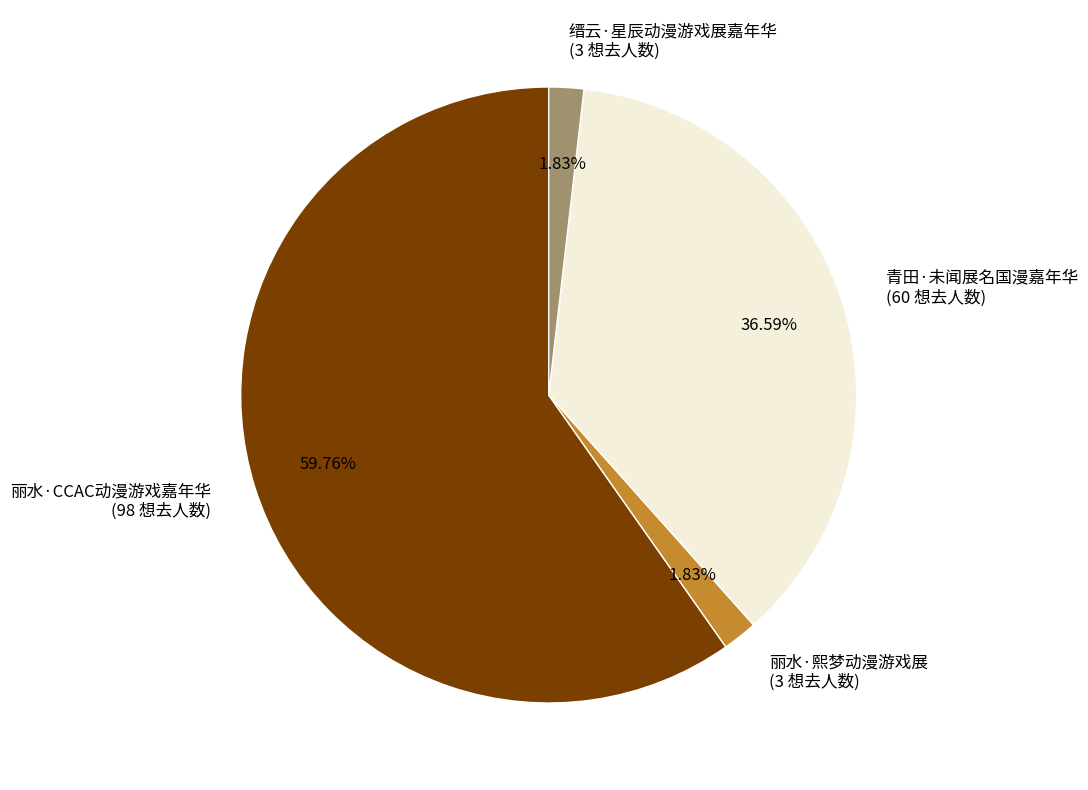

What is the largest slice in the pie chart?

丽水·CCAC动漫游戏嘉年华